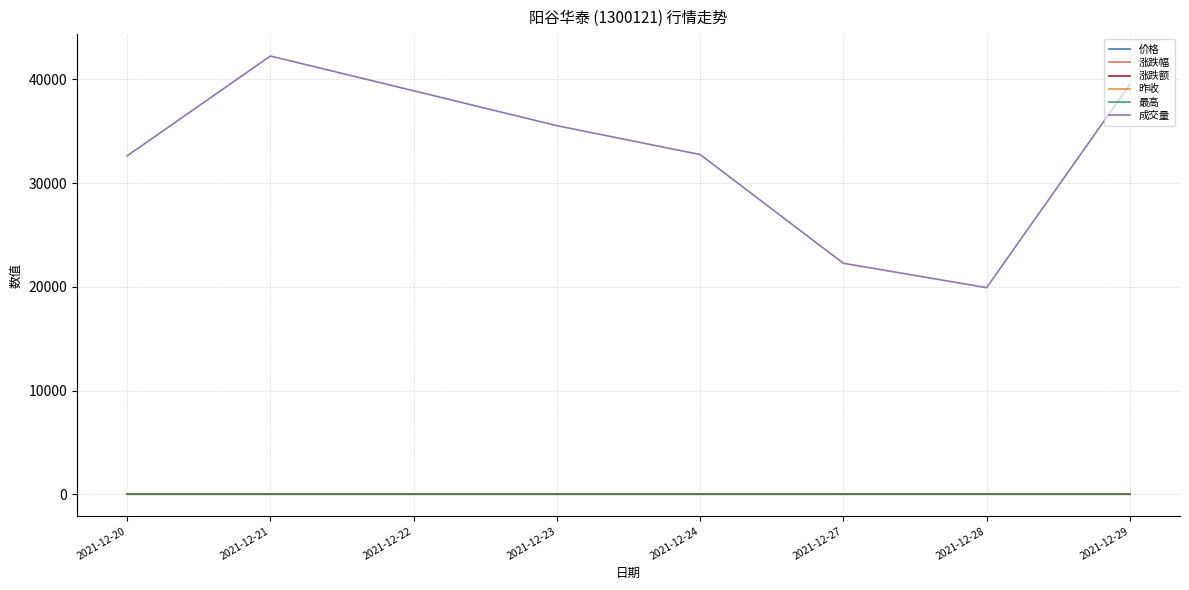

Where is the first local minimum for 价格?

2021-12-24